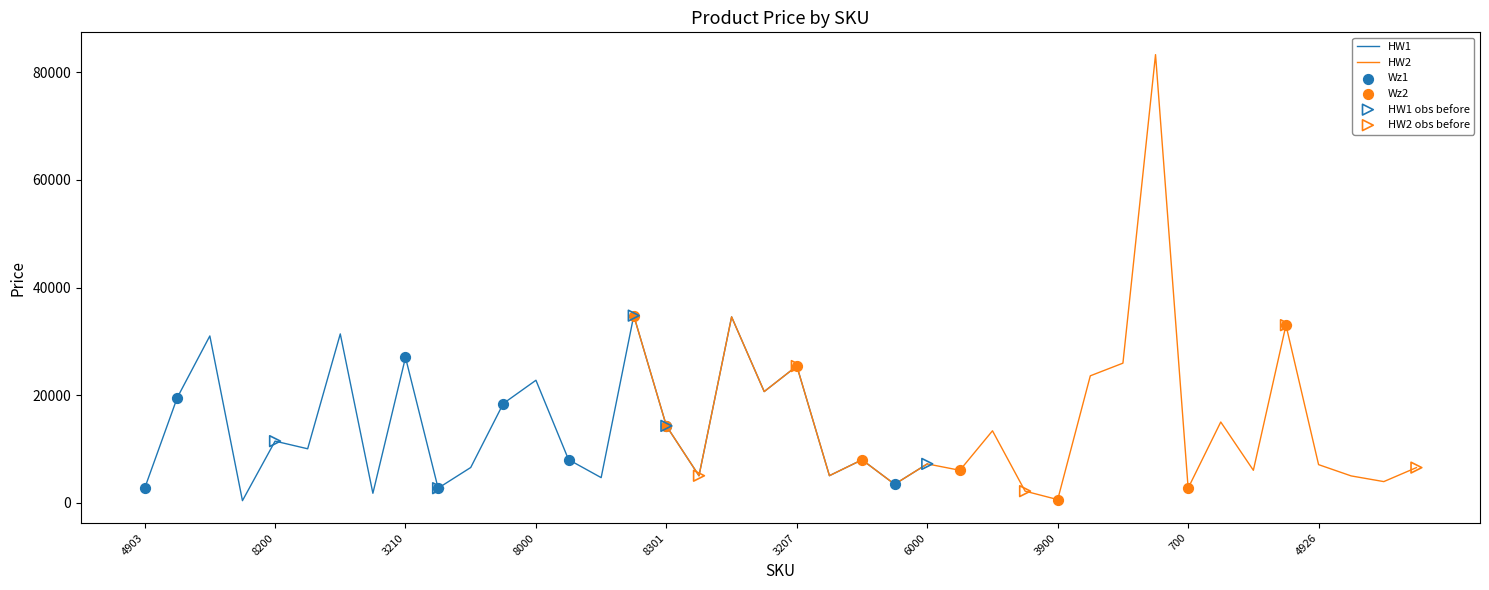

What is the change in value from 8200 to 9000?

-3471